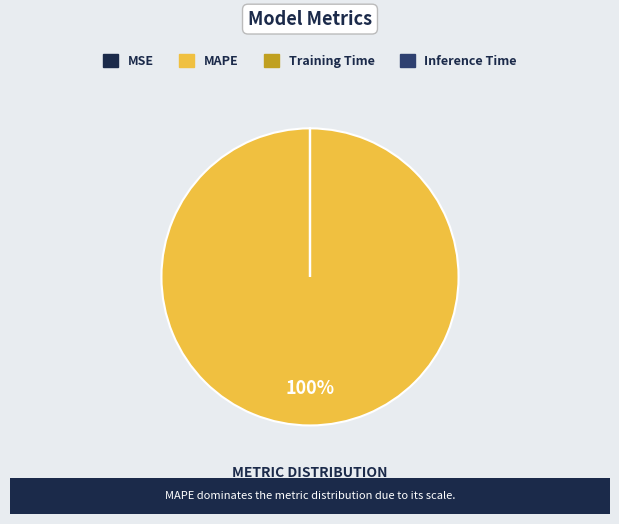

To the nearest percent, what is the difference between the largest and smallest slice percentages?

100%